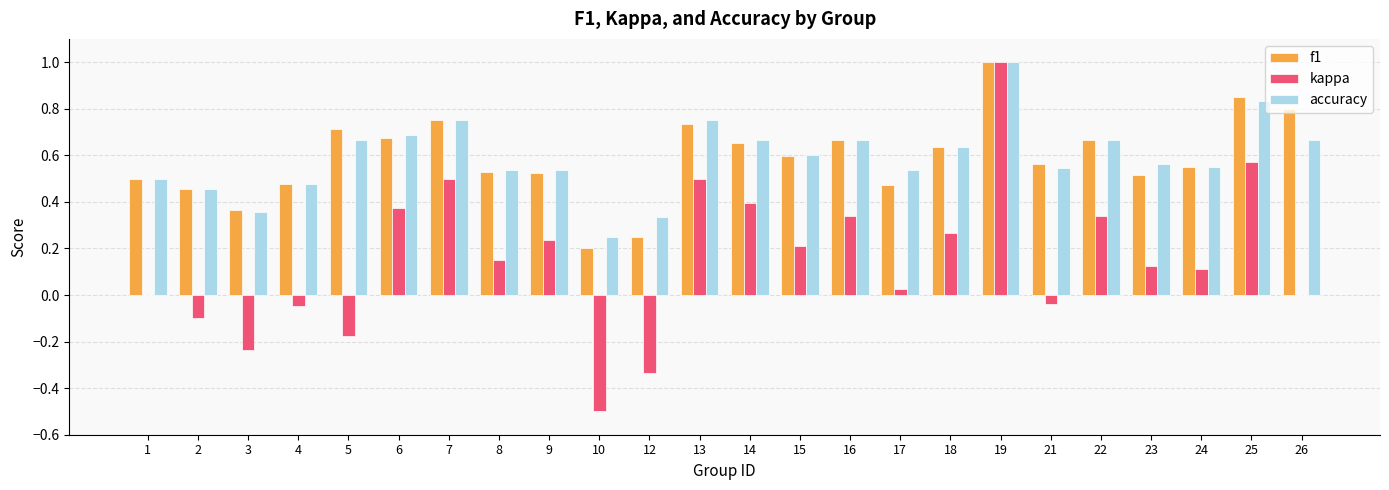

Is the value of accuracy at 23 greater than the value of kappa at 23?

Yes